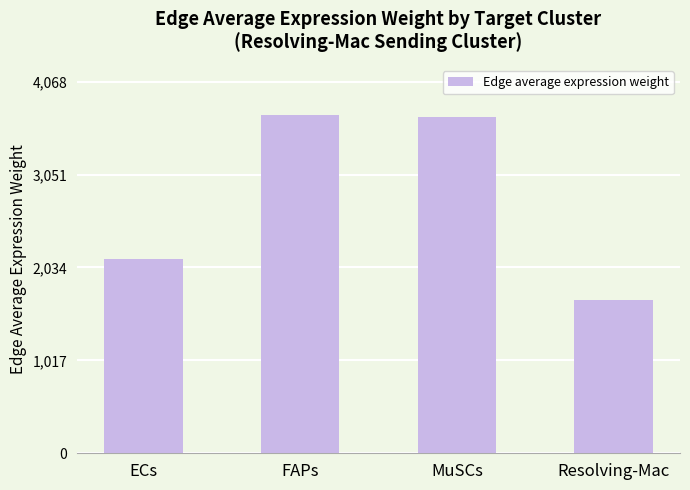

Between FAPs and Resolving-Mac, which is larger?

FAPs